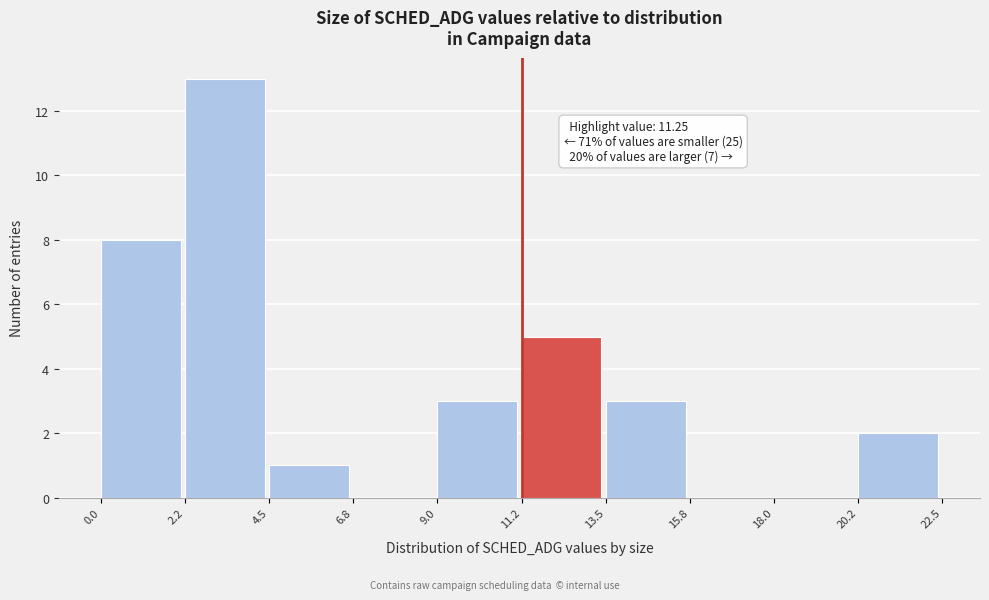

Which range on the x-axis has the tallest bar?

2.2 to 4.5